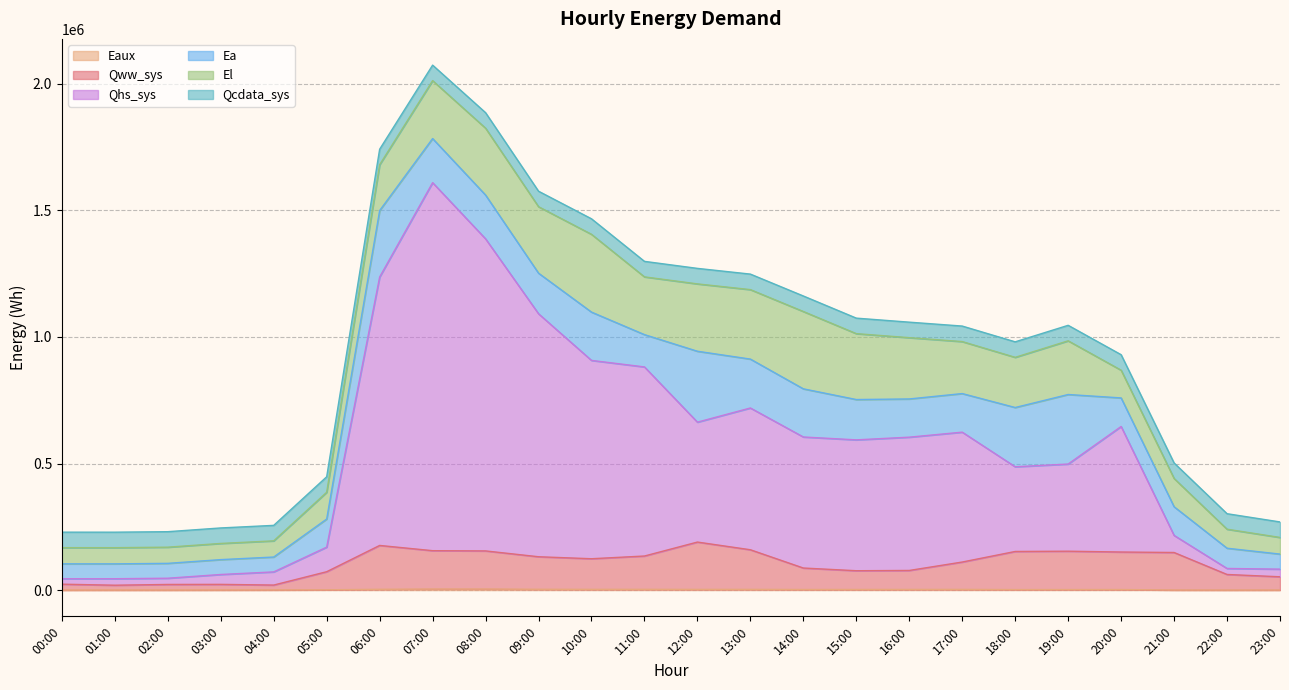

Where is the first local minimum for Eaux?

02:00